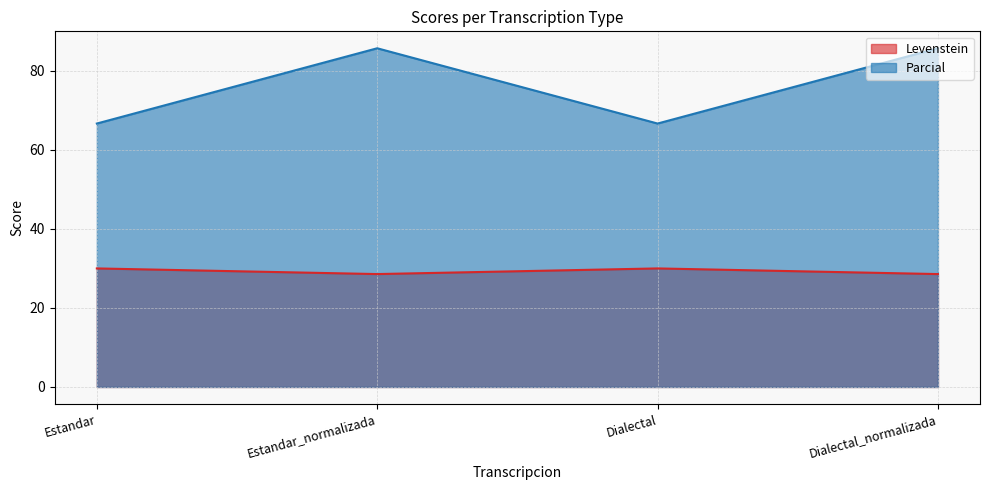

At which category does Levenstein reach its first local valley?

Estandar_normalizada